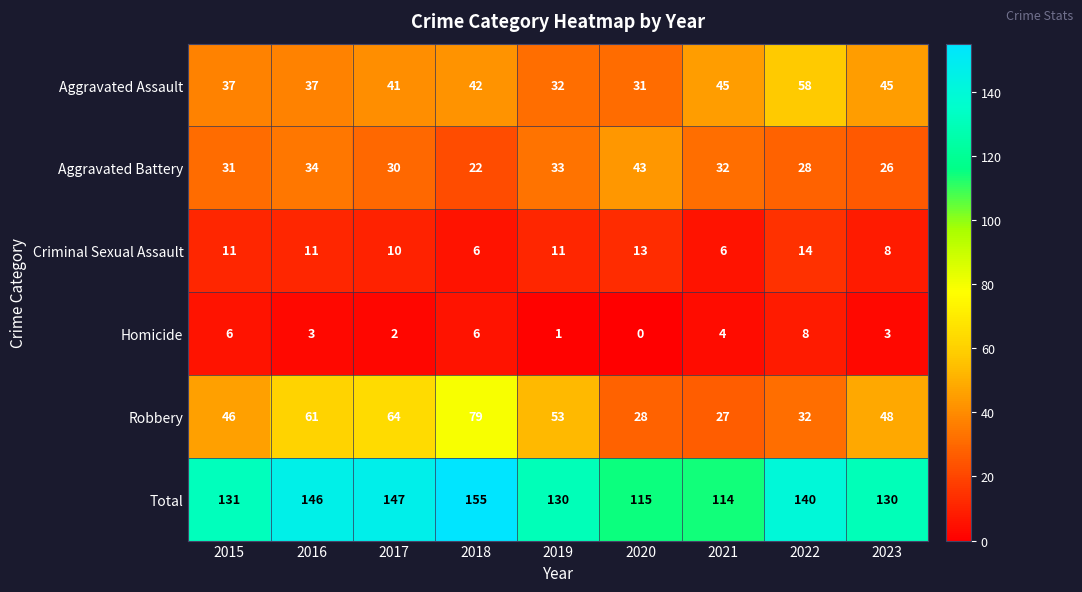

At which category is the sum across all series the highest?

2018